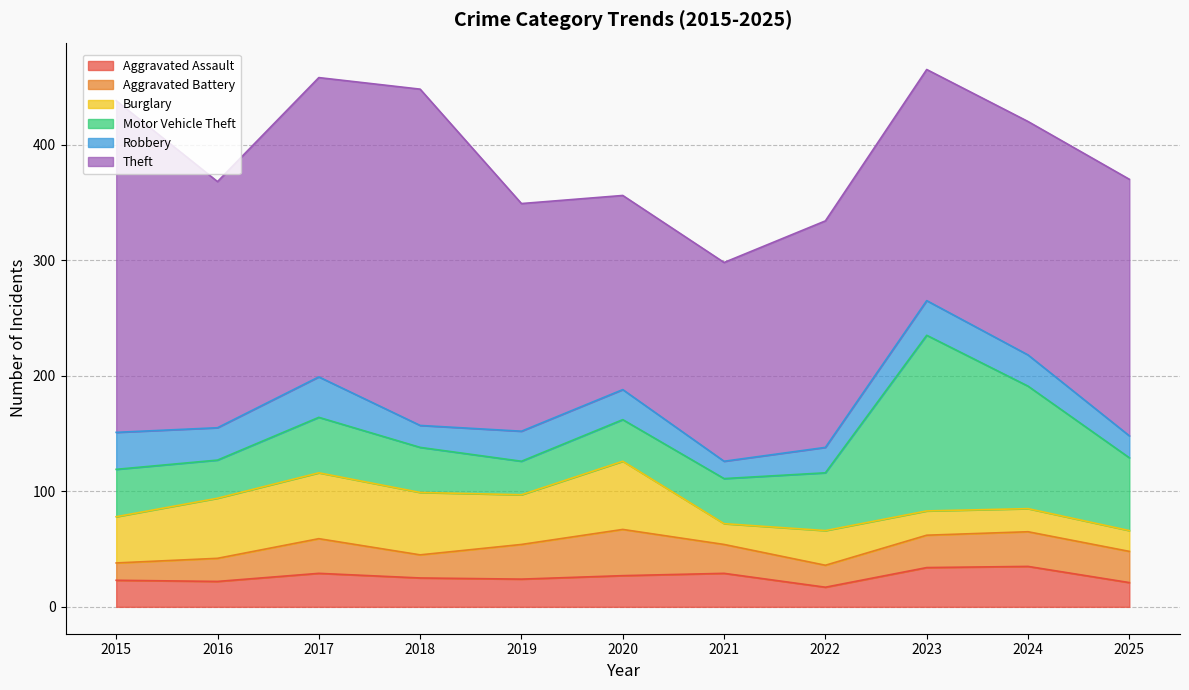

Does the chart have visible grid lines?

Yes